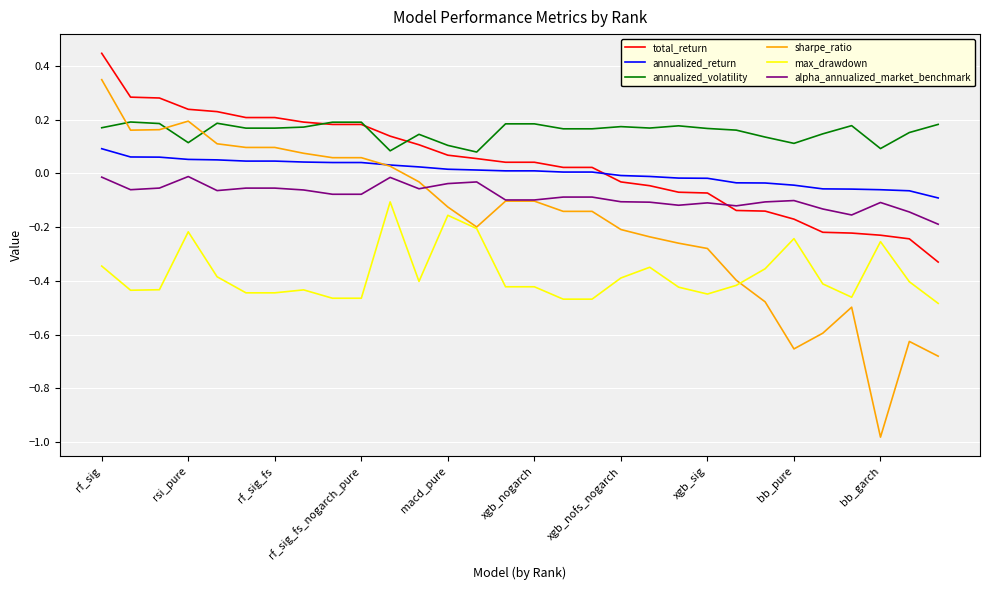

True or false: alpha_annualized_market_benchmark and max_drawdown intersect in this chart.

False